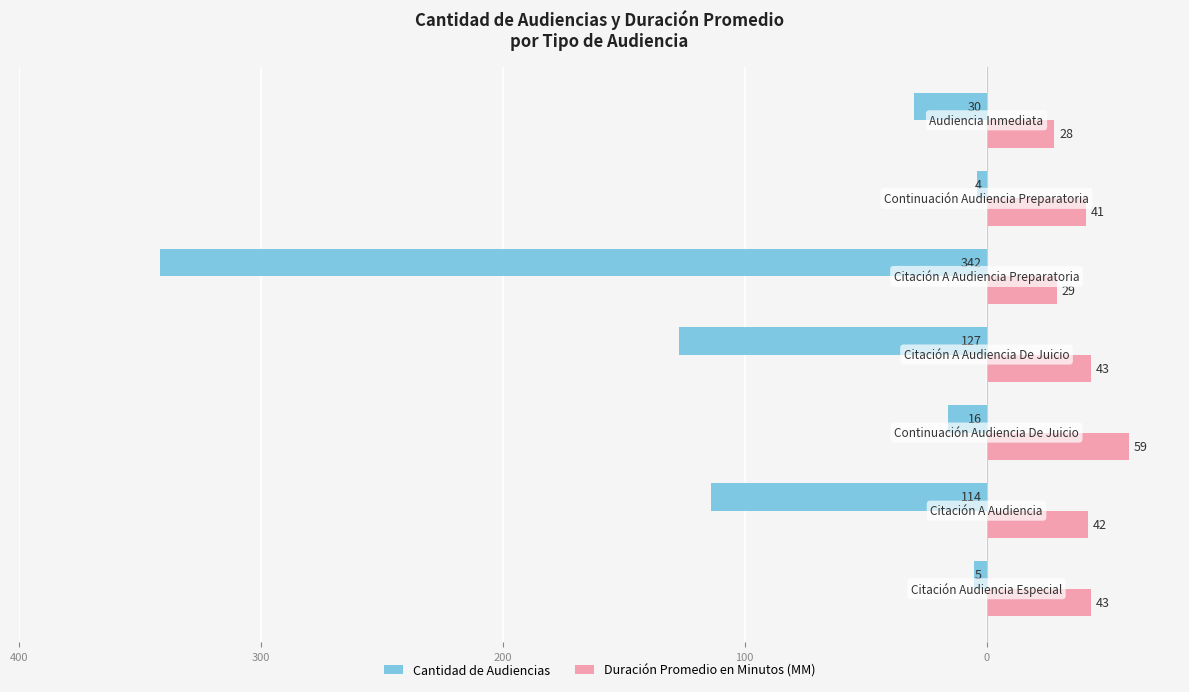

What is the value of the Duración Promedio en Minutos (MM) bar at the 6th from the left?

43